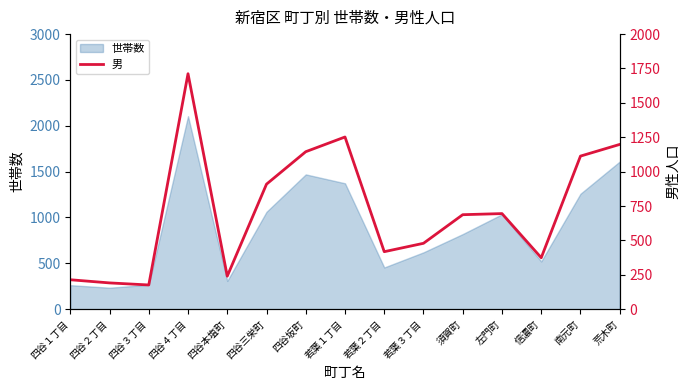

What position from the right is 若葉２丁目?

7